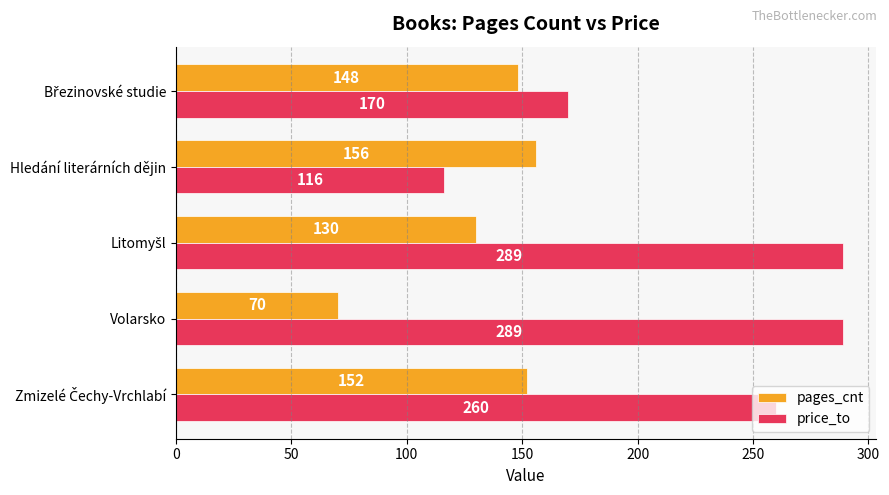

The value of pages_cnt at Hledání literárních dějin is 61. True or false?

False